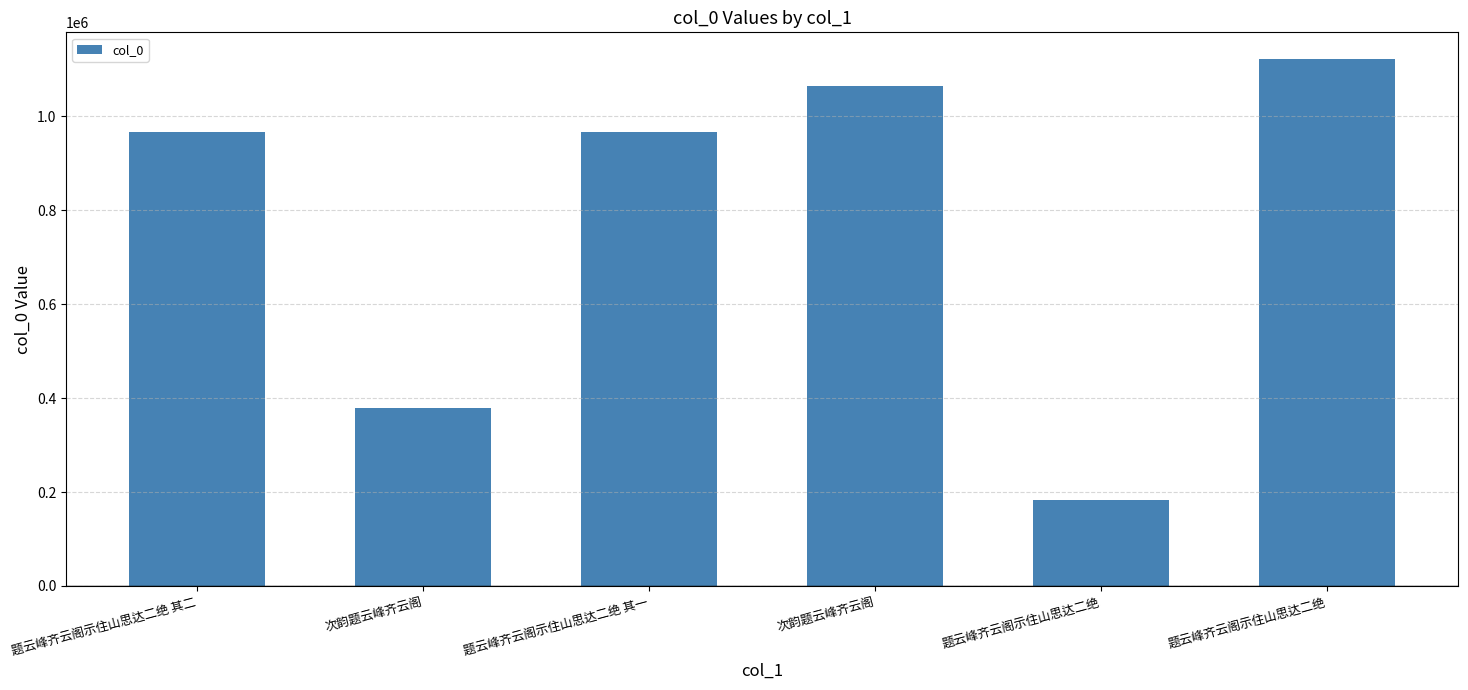

Rank the categories by value from lowest to highest.

题云峰齐云阁示住山思达二绝, 次韵题云峰齐云阁, 题云峰齐云阁示住山思达二绝 其一, 题云峰齐云阁示住山思达二绝 其二, 次韵题云峰齐云阁, 题云峰齐云阁示住山思达二绝